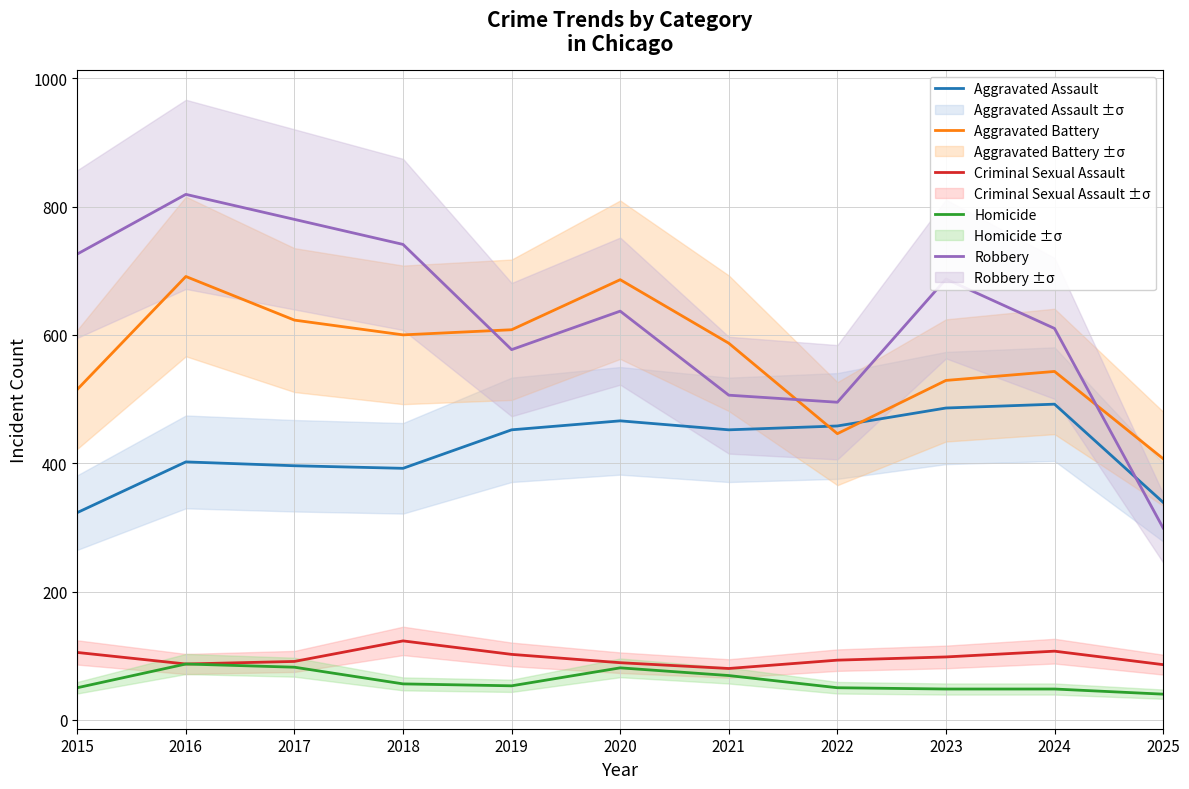

Reading right to left, extract all data points from this chart.

Aggravated Assault: 2025=339	2024=492	2023=486	2022=458	2021=452	2020=466	2019=452	2018=392	2017=396	2016=402	2015=323
Aggravated Battery: 2025=407	2024=543	2023=529	2022=446	2021=587	2020=686	2019=608	2018=600	2017=623	2016=691	2015=515
Criminal Sexual Assault: 2025=86	2024=107	2023=98	2022=93	2021=80	2020=89	2019=102	2018=123	2017=91	2016=87	2015=105
Homicide: 2025=40	2024=48	2023=48	2022=50	2021=69	2020=81	2019=53	2018=56	2017=82	2016=87	2015=50
Robbery: 2025=299	2024=610	2023=687	2022=495	2021=506	2020=637	2019=577	2018=741	2017=780	2016=819	2015=726